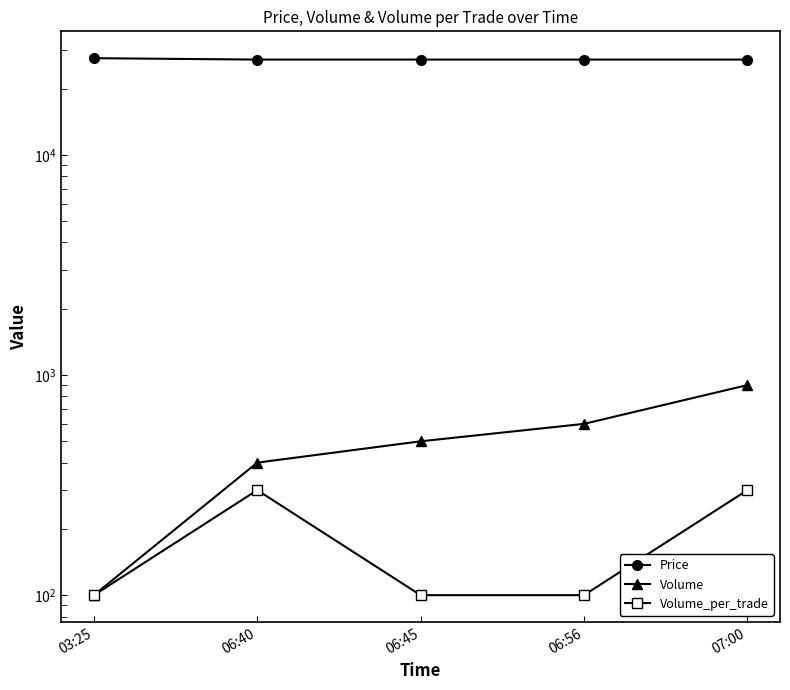

What is the sum of all Volume values?

2500